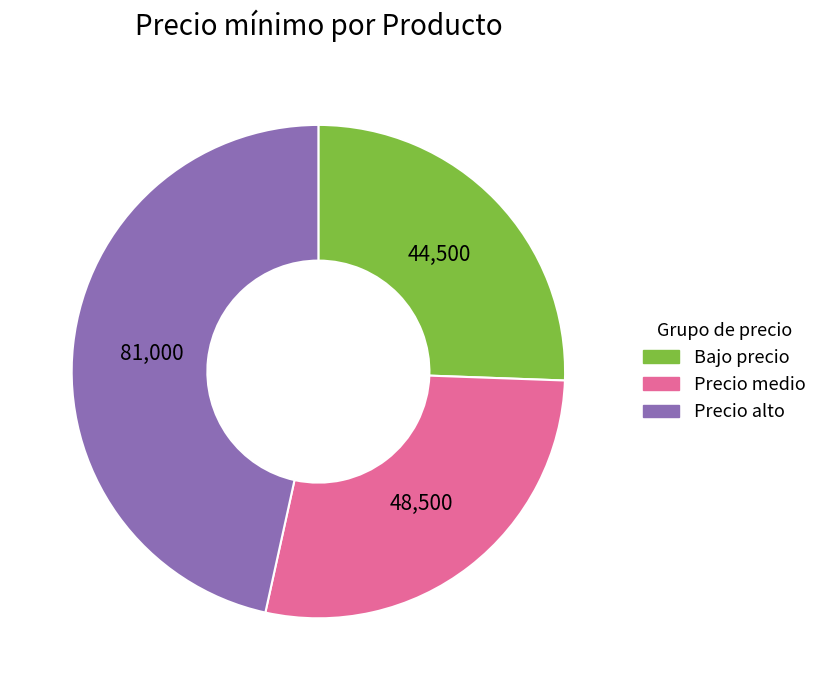

Is there a majority slice in this chart?

No